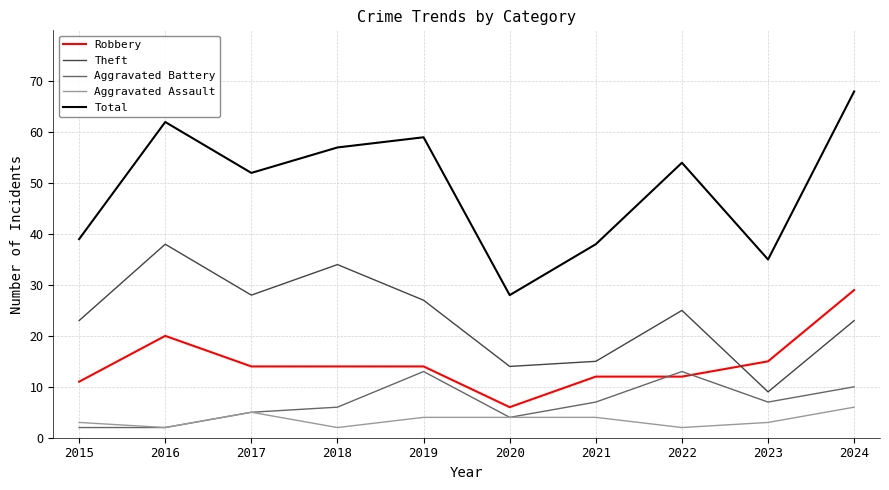

What is the sum of the Theft values at 2021 and 2018?

49